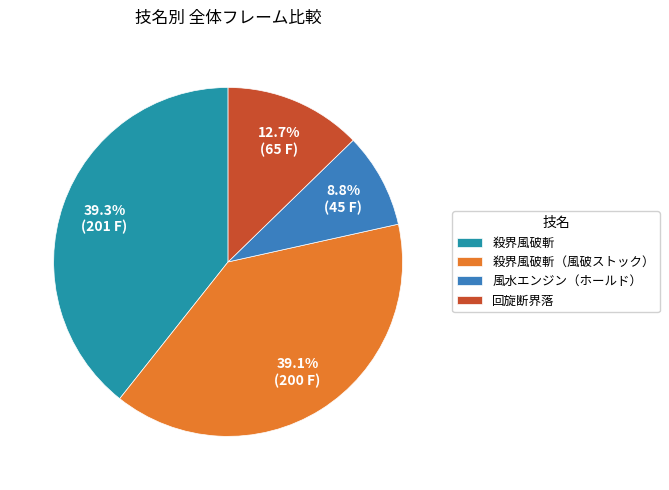

Is the sum of 風水エンジン（ホールド） and 殺界風破斬 greater than half?

No